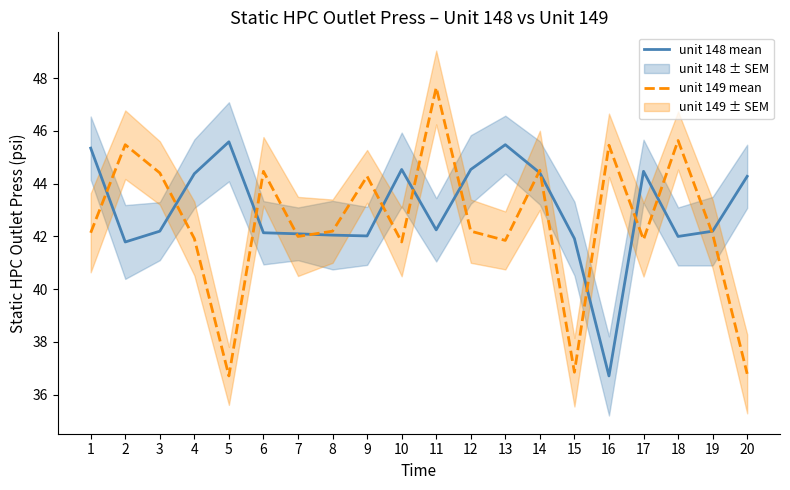

What is the total value across all series at 13?

87.3